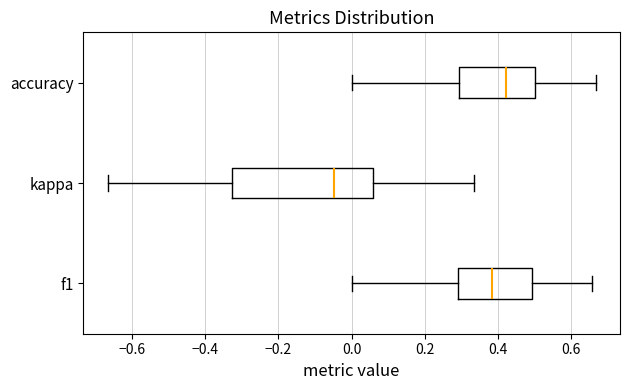

Reading bottom to top, transcribe this box plot: for each box, give where its median line is, the range the box spans, and where its two whiskers end, as read against the x-axis. The values are not printed on the chart, so give them approximately, as read against the axis.

f1: median 0.38, box 0.30 to 0.50, whiskers 0.00 to 0.66
kappa: median -0.04, box -0.32 to 0.06, whiskers -0.66 to 0.34
accuracy: median 0.42, box 0.30 to 0.50, whiskers 0.00 to 0.66